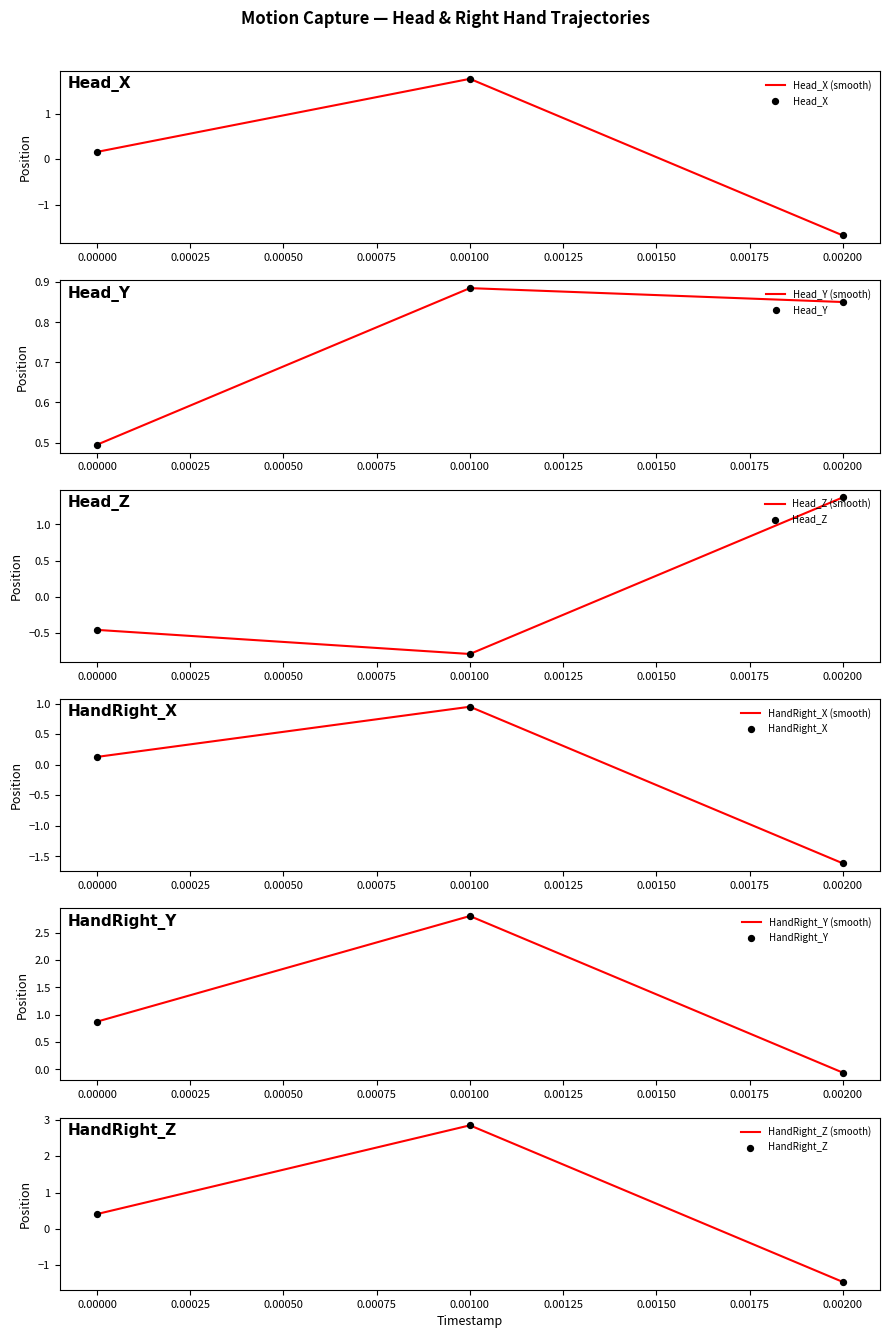

At which category is the sum across all series the highest?

0.001